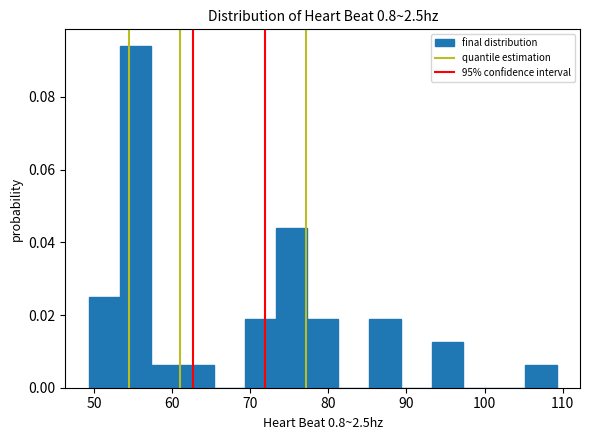

Around what value on the x-axis is the tallest bar? Give the approximate position of its centre, as read against the axis.

55